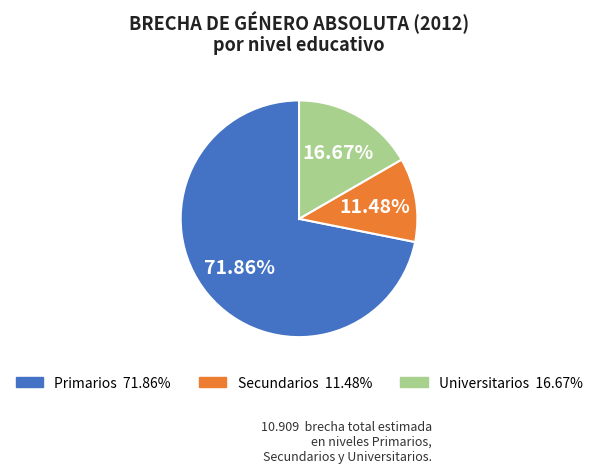

Is there any slice that represents more than half of the pie?

Yes